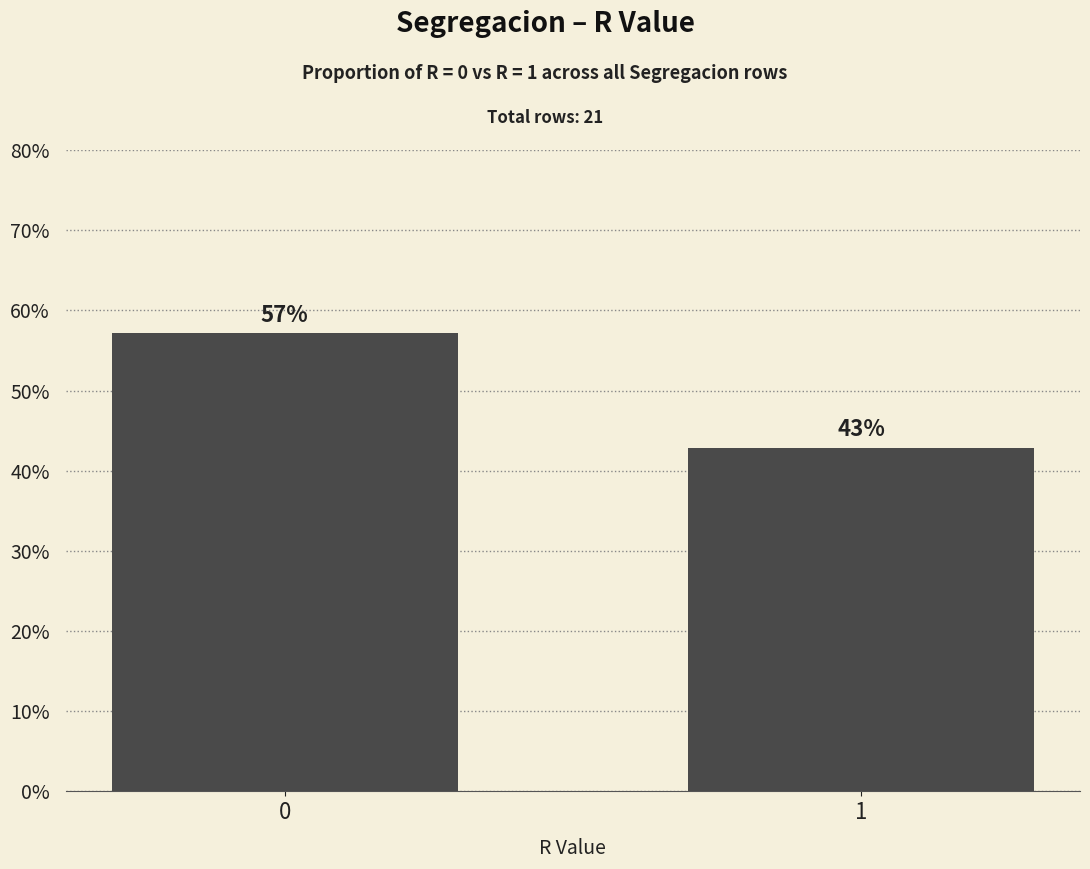

The value at 1 is 42.9. True or false?

True